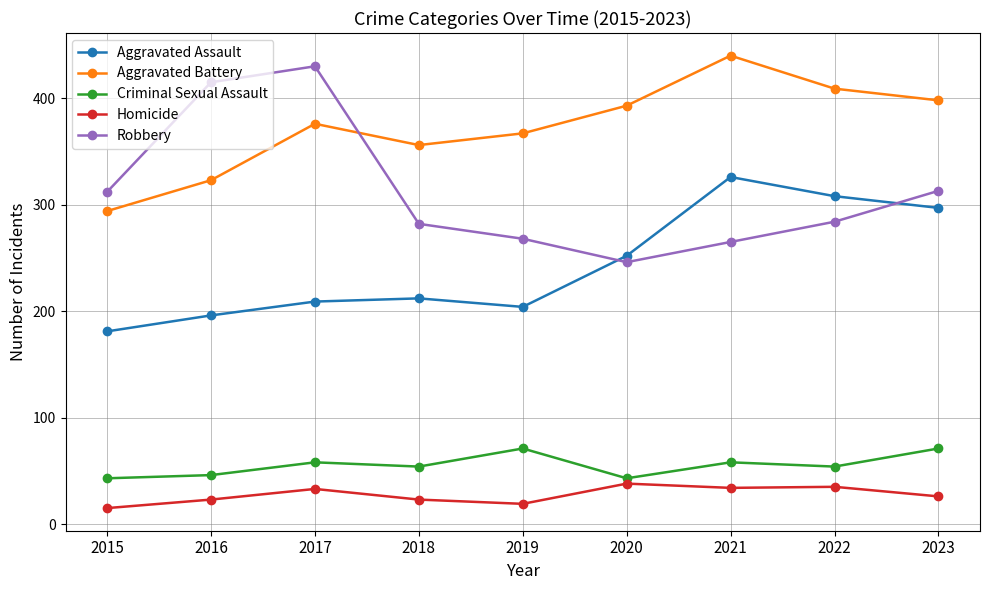

Is it true that Aggravated Battery equals 515 at 2019?

False